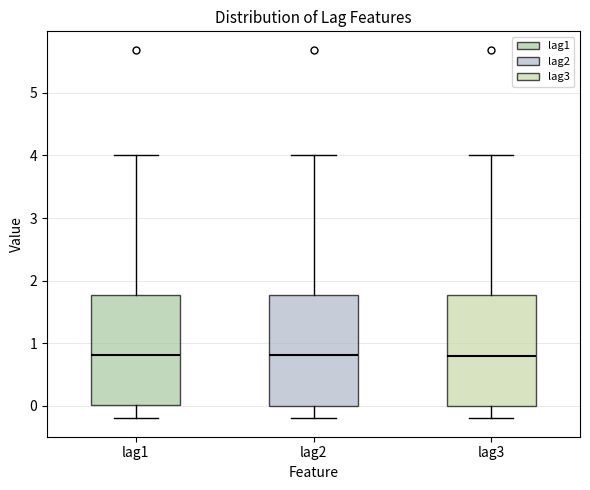

Reading left to right, transcribe this box plot: for each box, give where its median line is, the range the box spans, and where its two whiskers end, as read against the y-axis. The values are not printed on the chart, so give them approximately, as read against the axis.

lag1: median 0.8, box 0.0 to 1.8, whiskers -0.2 to 4.0
lag2: median 0.8, box 0.0 to 1.8, whiskers -0.2 to 4.0
lag3: median 0.8, box 0.0 to 1.8, whiskers -0.2 to 4.0